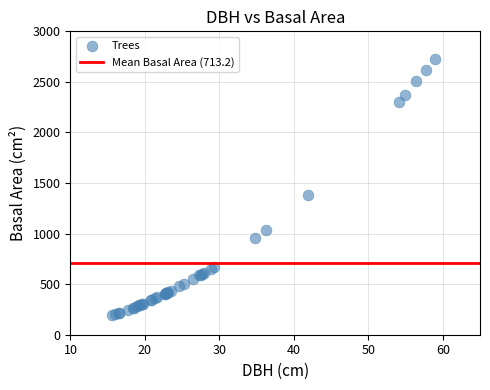

What Y value in the scatter plot is closest to 1458?

1380.6